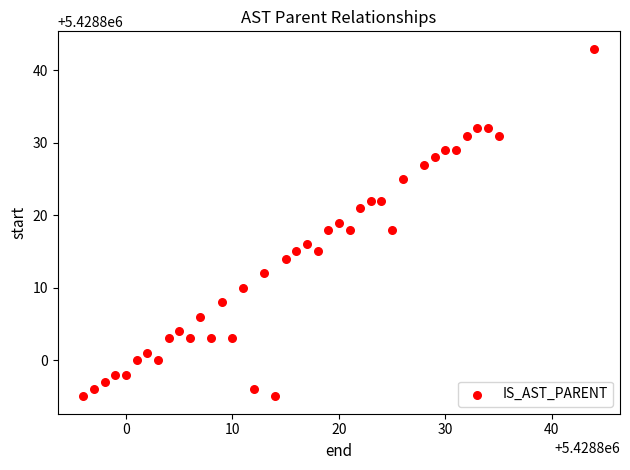

What is the range of Y values (max minus min)?

48